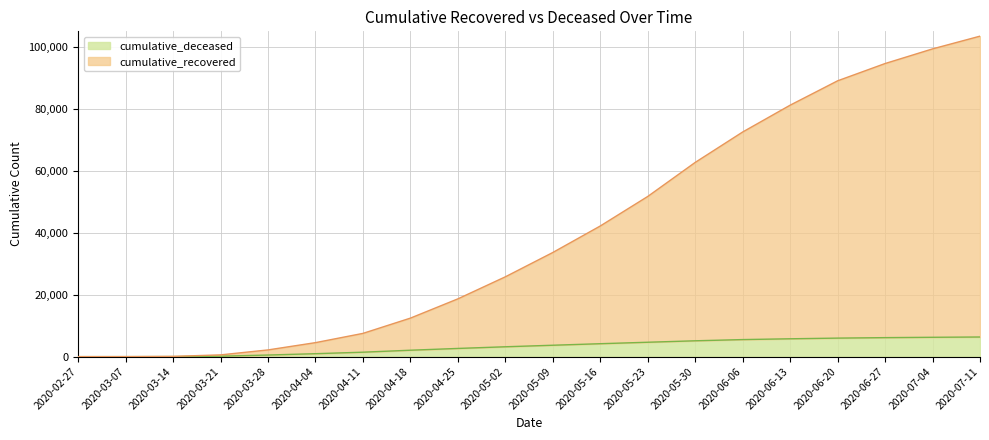

The cumulative_deceased series shows 2370 at 2020-05-23. True or false?

False